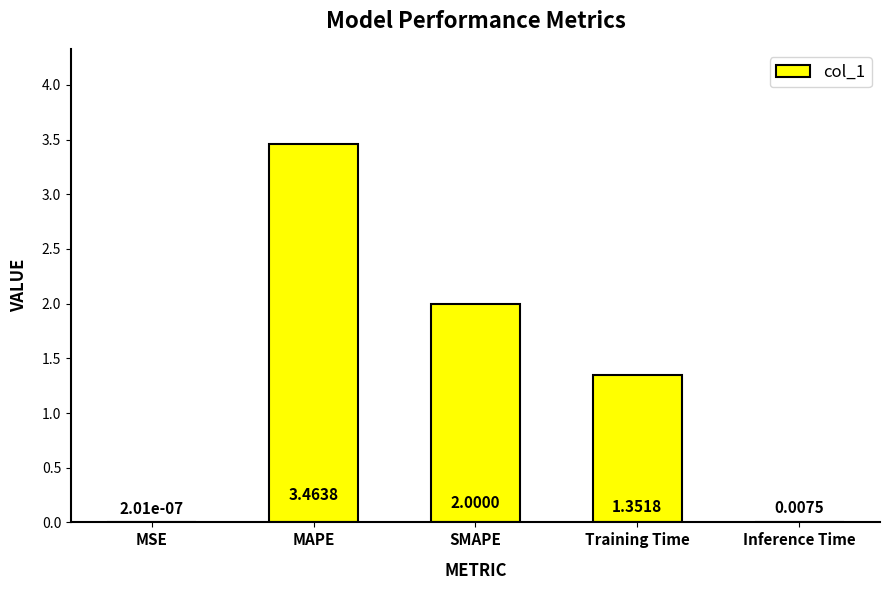

At which label is the value closest to 1?

Training Time